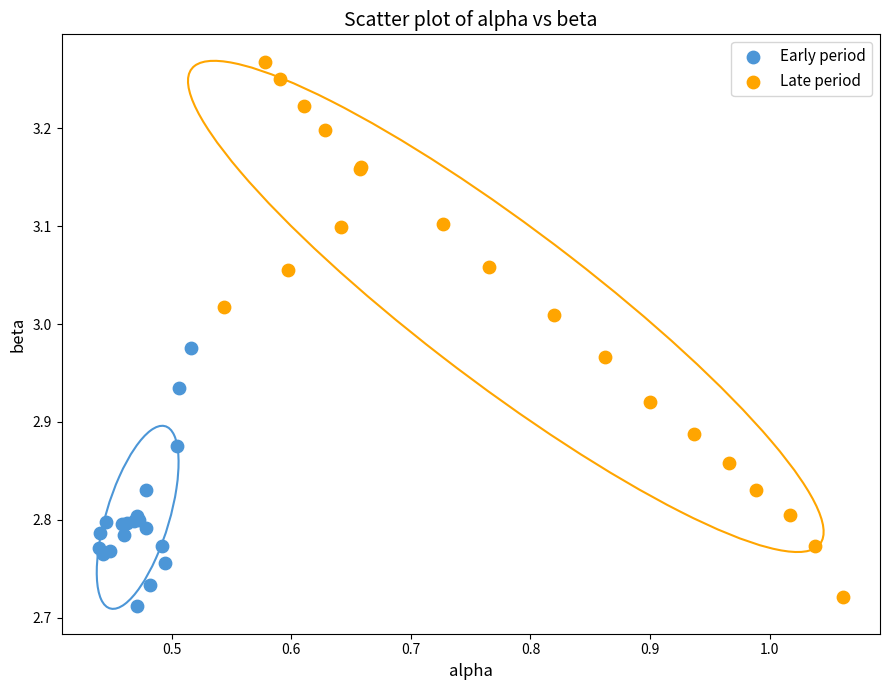

Which series contains the highest Y value?

Late period